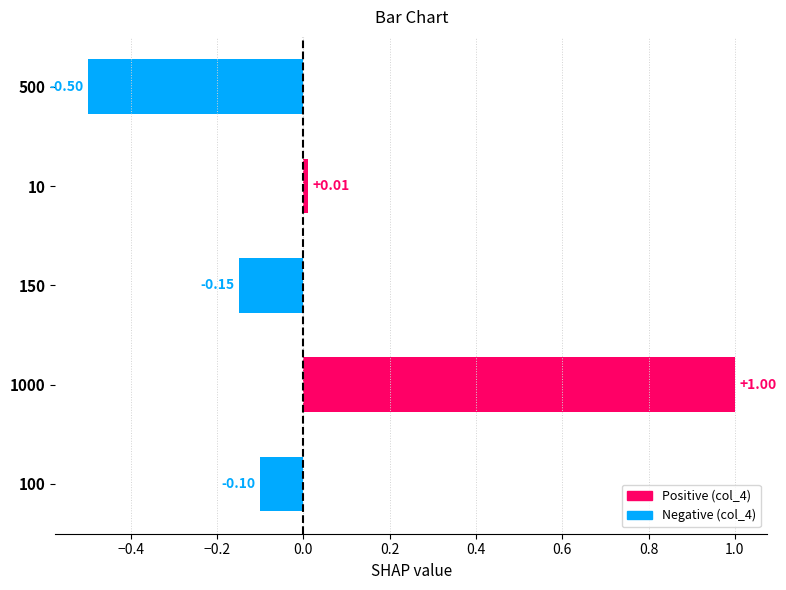

What is the change in value from 100 to 500?

-0.4